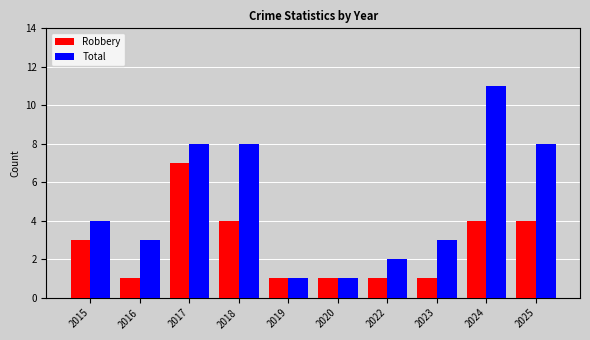

Reading left to right, what are all the values shown in this chart?

Robbery: 2015=3	2016=1	2017=7	2018=4	2019=1	2020=1	2022=1	2023=1	2024=4	2025=4
Total: 2015=4	2016=3	2017=8	2018=8	2019=1	2020=1	2022=2	2023=3	2024=11	2025=8